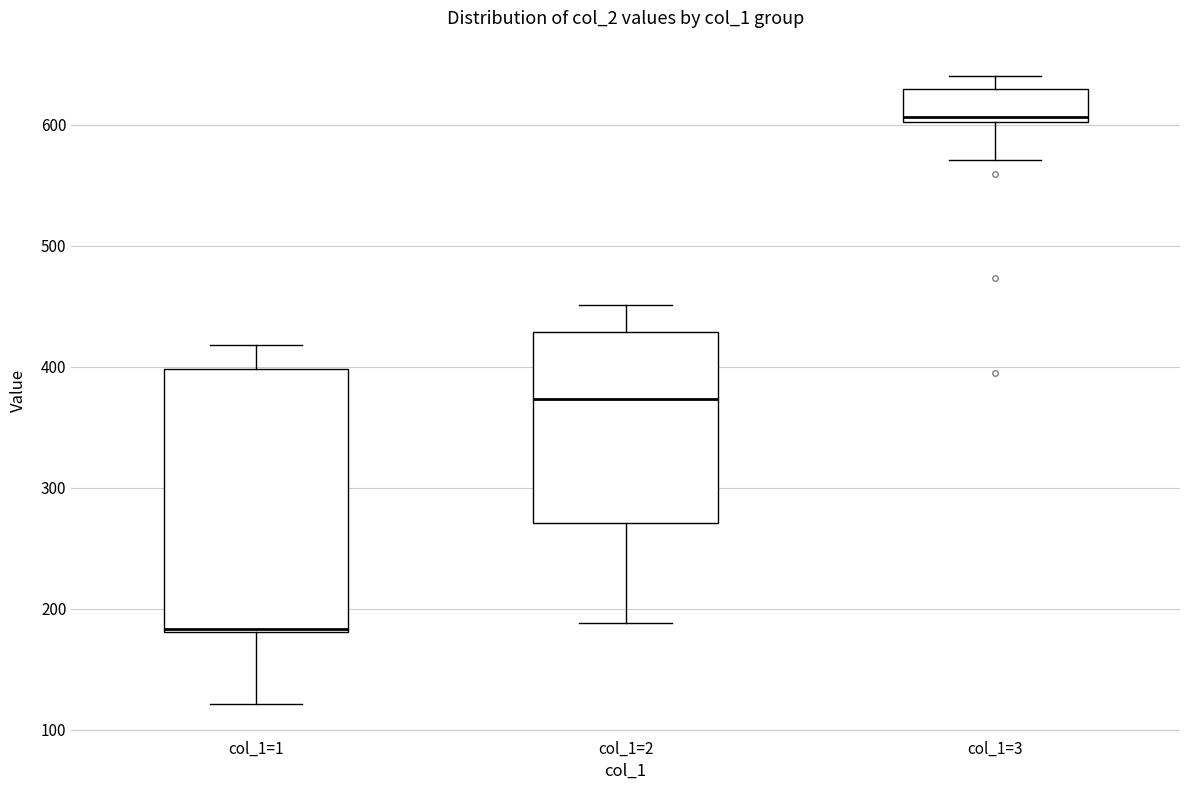

Reading left to right, transcribe this box plot: for each box, give where its median line is, the range the box spans, and where its two whiskers end, as read against the y-axis. The values are not printed on the chart, so give them approximately, as read against the axis.

col_1=1: median 180 (drawn on the box's lower edge), box 180 to 400, whiskers 120 to 420
col_1=2: median 370, box 270 to 430, whiskers 190 to 450
col_1=3: median 610, box 600 to 630, whiskers 570 to 640